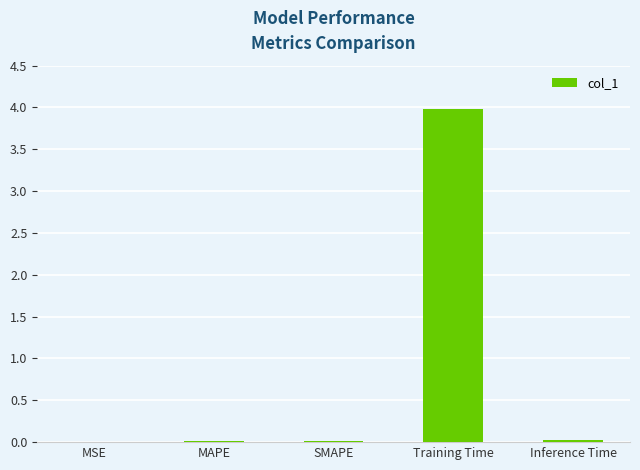

Are the bars horizontal?

No